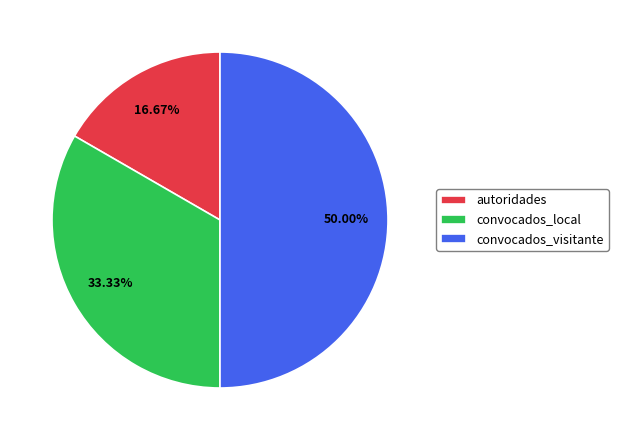

What percentage do autoridades and convocados_local together represent?

50.0%